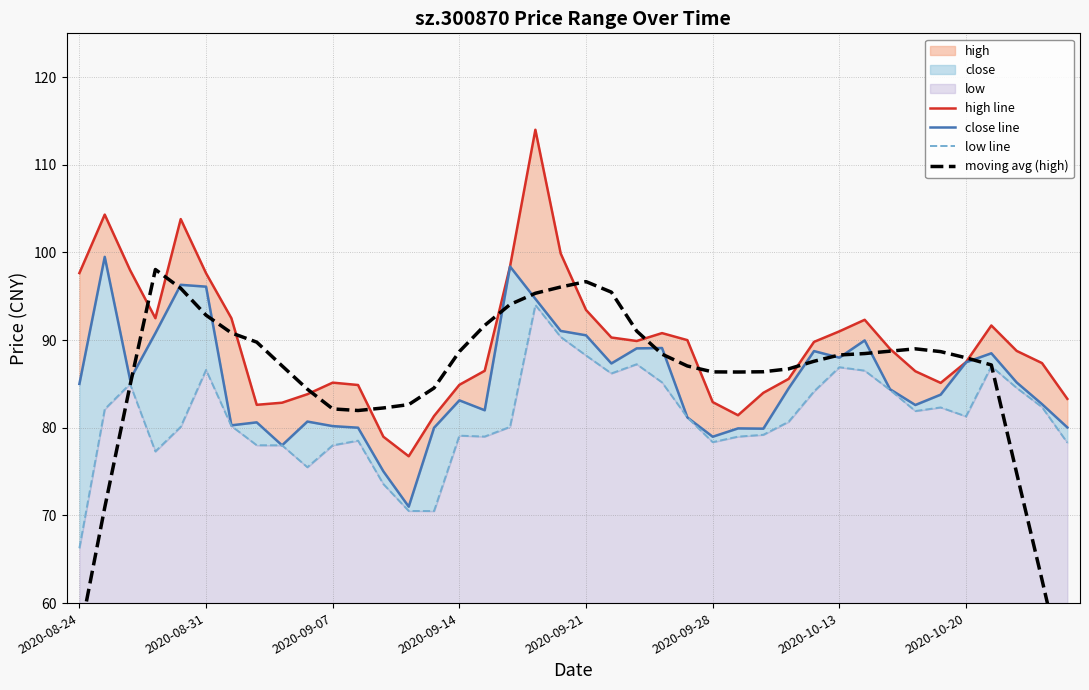

True or false: high line has more than 2 interior local peaks.

True